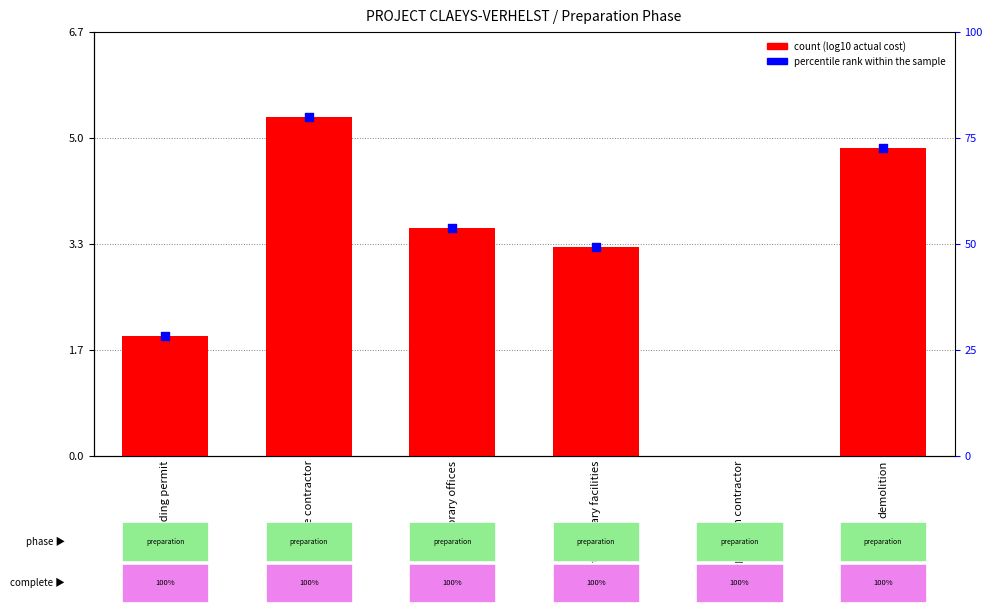

What is the ratio of the value at hire contractor to the value at building permit?

2.8